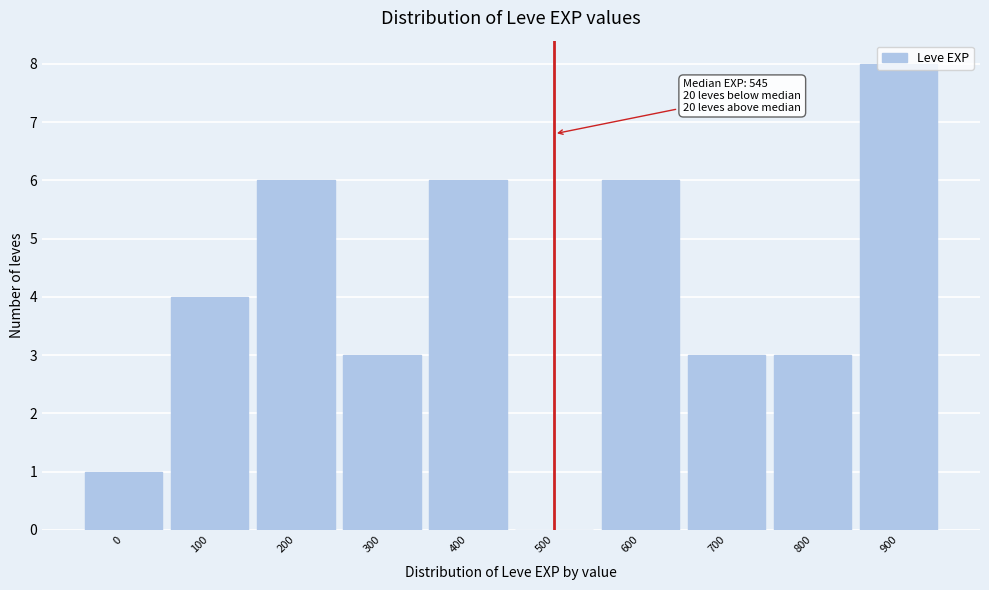

What is the greatest value displayed?

8